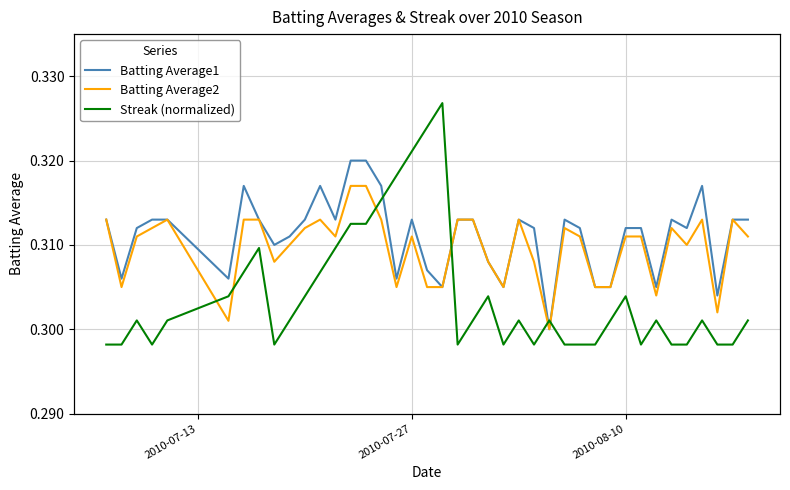

How many interior local valleys does the Batting Average1 series have?

11